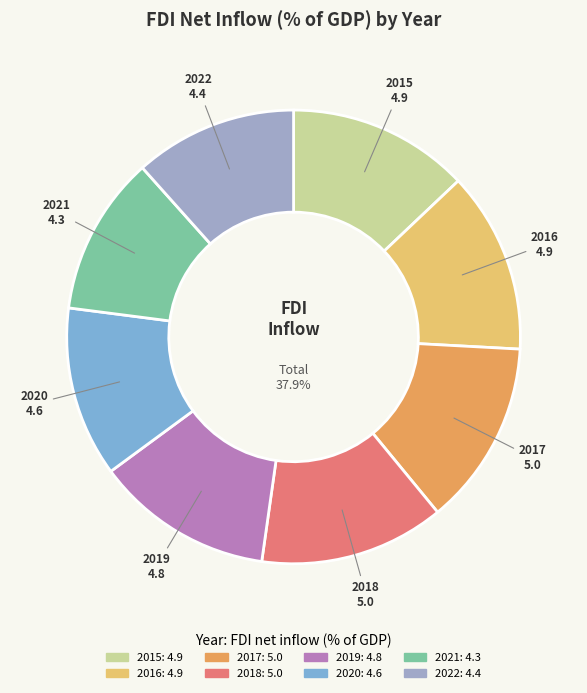

Is there any slice that represents more than half of the pie?

No